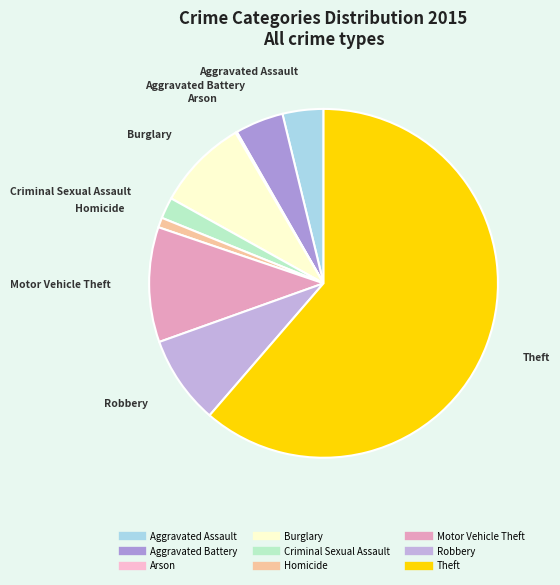

Is the sum of Aggravated Assault and Robbery greater than half?

No